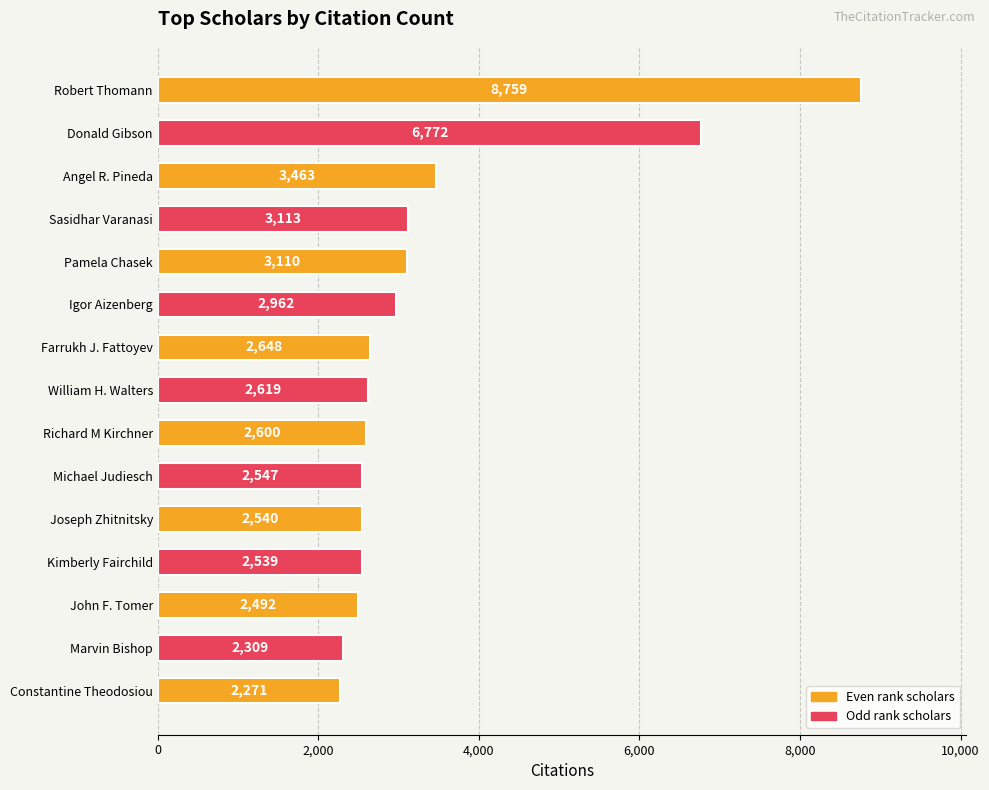

What is the change in value from Farrukh J. Fattoyev to John F. Tomer?

-156